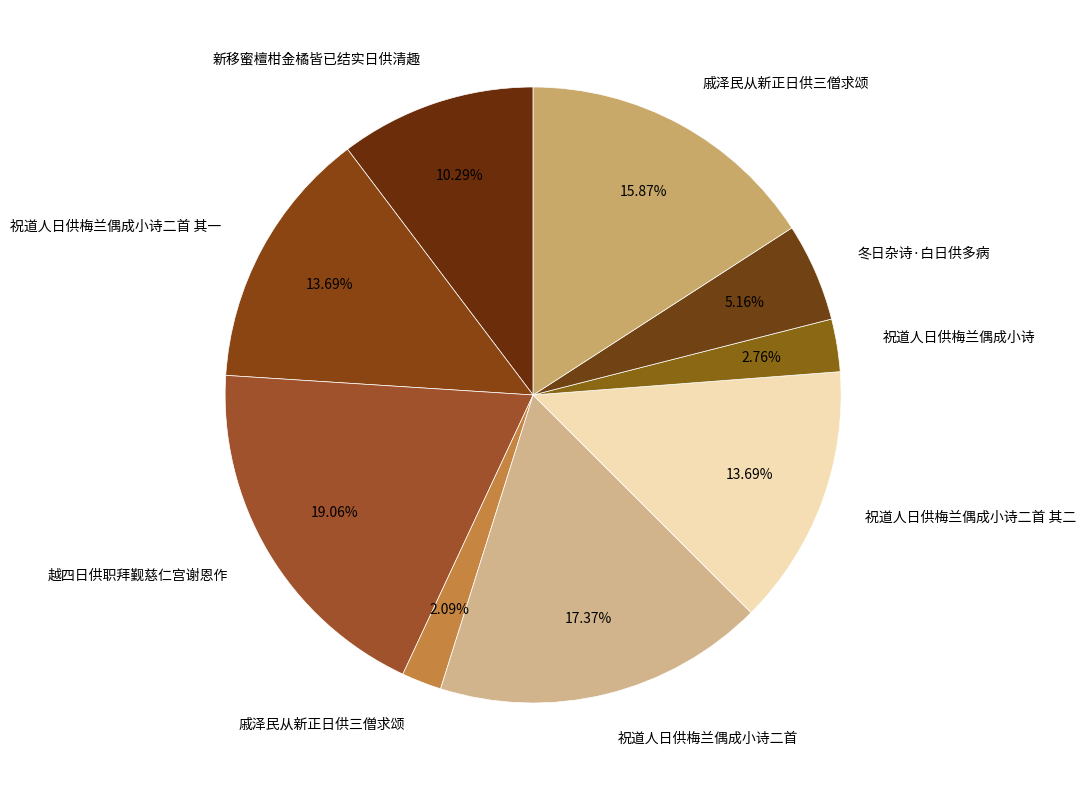

To the nearest percent, what is the difference between the largest and smallest slice percentages?

17%